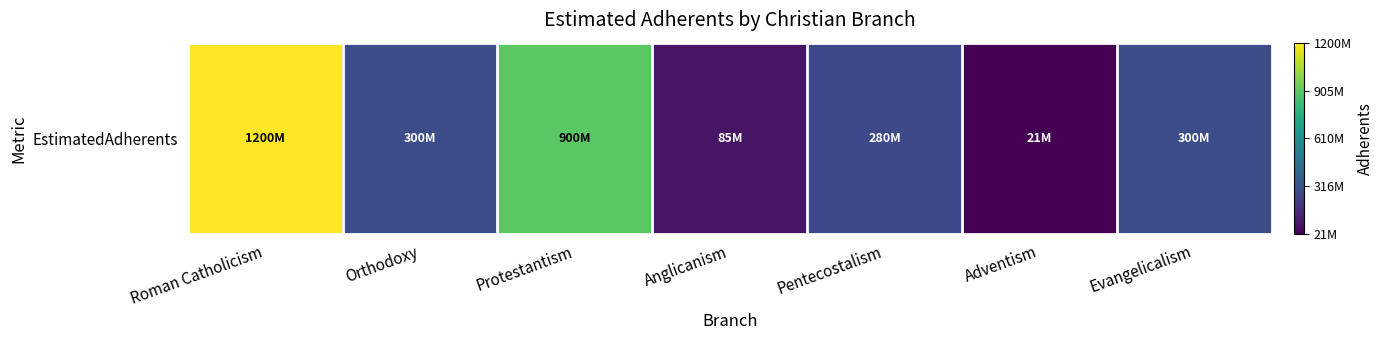

Reading left to right, extract all data points from this chart.

Roman Catholicism=1200000000	Orthodoxy=300000000	Protestantism=900000000	Anglicanism=85000000	Pentecostalism=280000000	Adventism=21000000	Evangelicalism=300000000